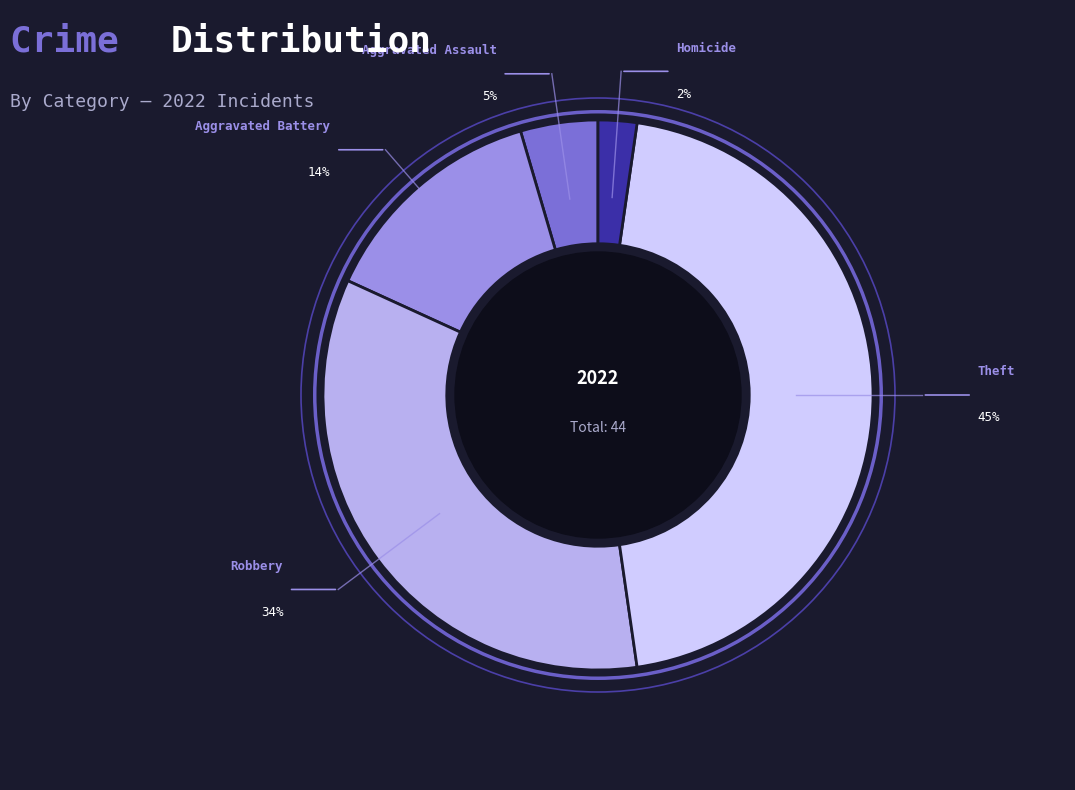

To the nearest percent, what portion does Aggravated Battery represent?

14%